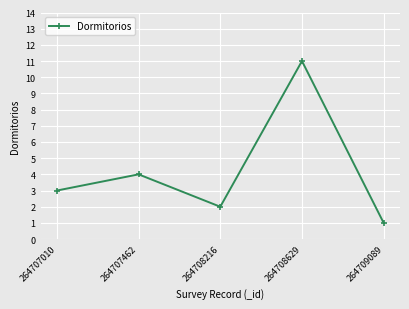

Rank the categories by value from lowest to highest.

264709089, 264708216, 264707010, 264707462, 264708629